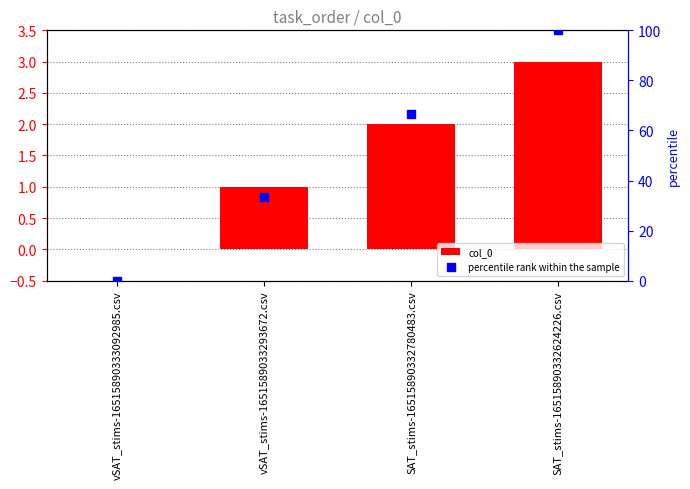

List the labels in order of col_0 value, smallest first.

vSAT_stims-16515890333092985.csv, vSAT_stims-1651589033293672.csv, SAT_stims-16515890332780483.csv, SAT_stims-16515890332624226.csv